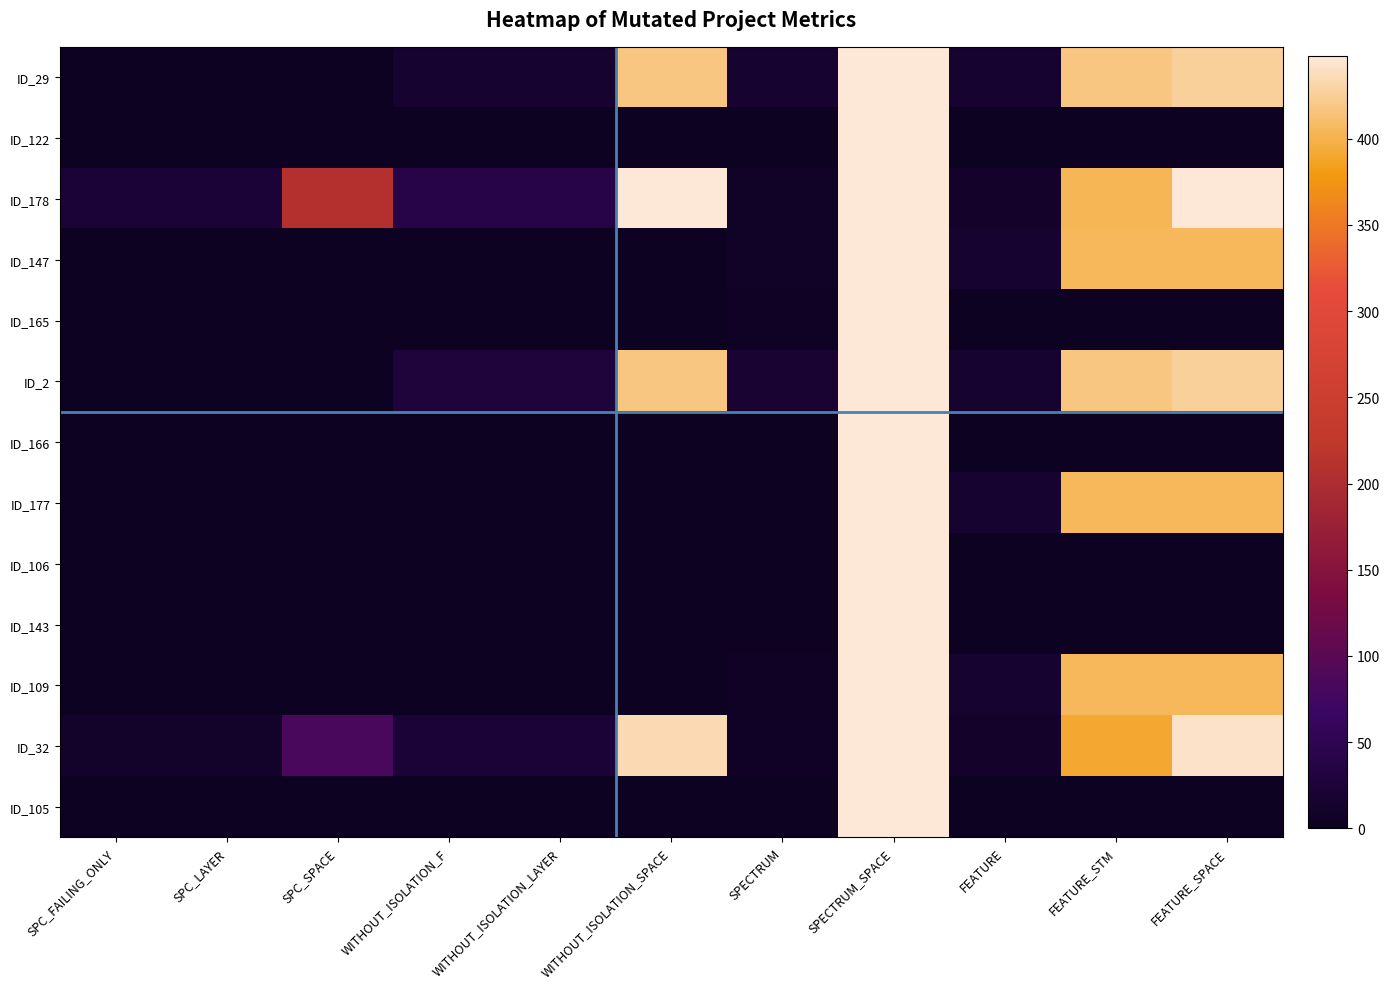

What is the total value across all series at SPC_FAILING_ONLY?

33